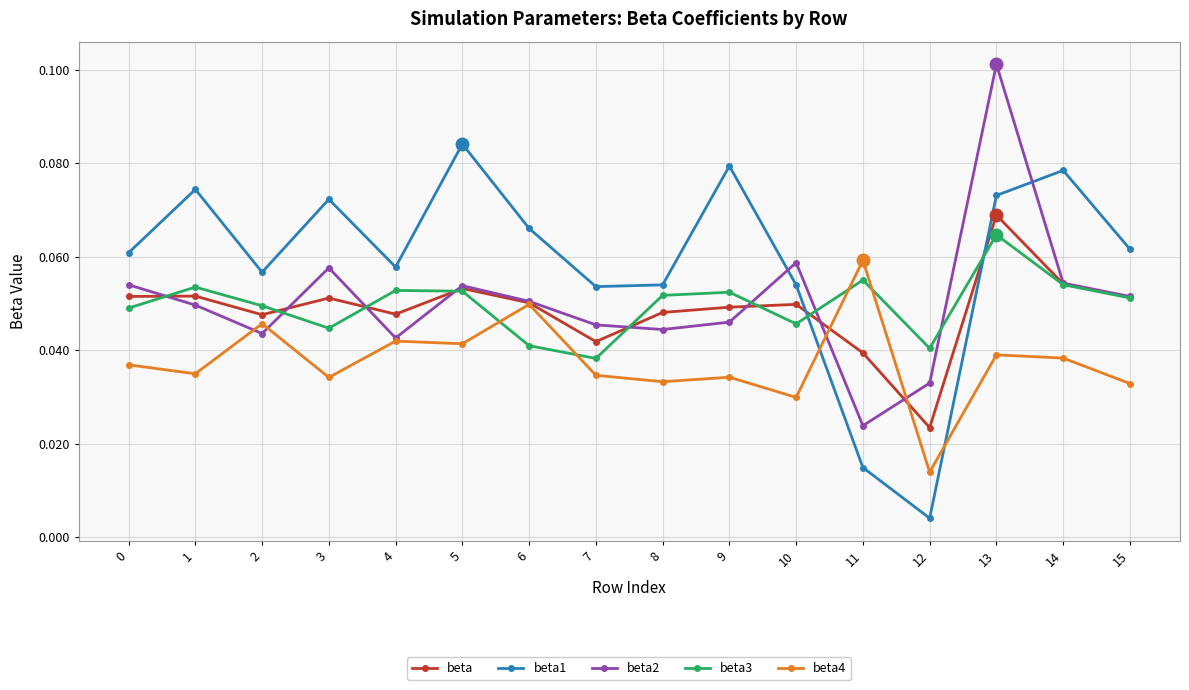

Which series has the largest total across all categories?

beta1